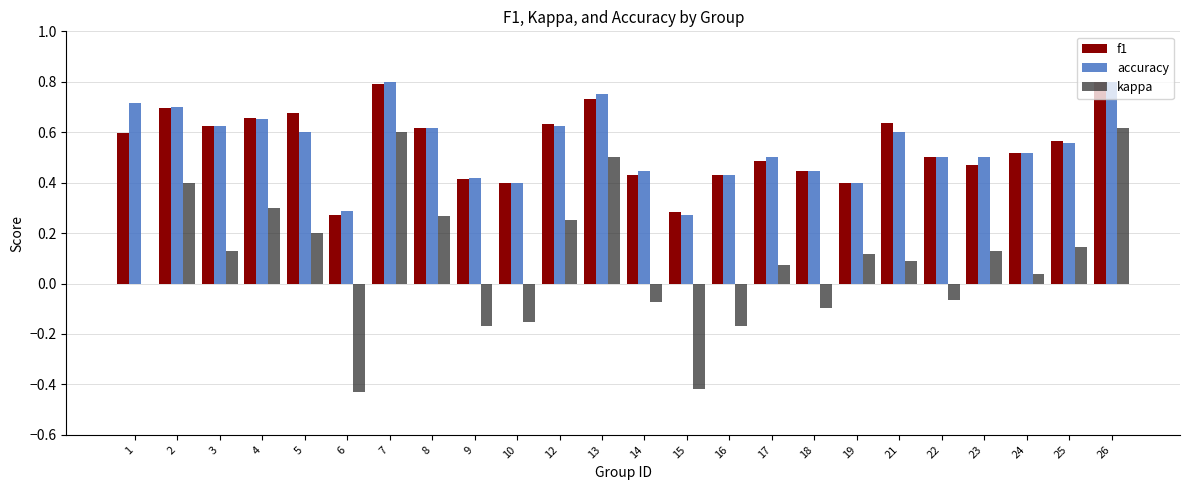

What is the total value across all series at 3?

1.4